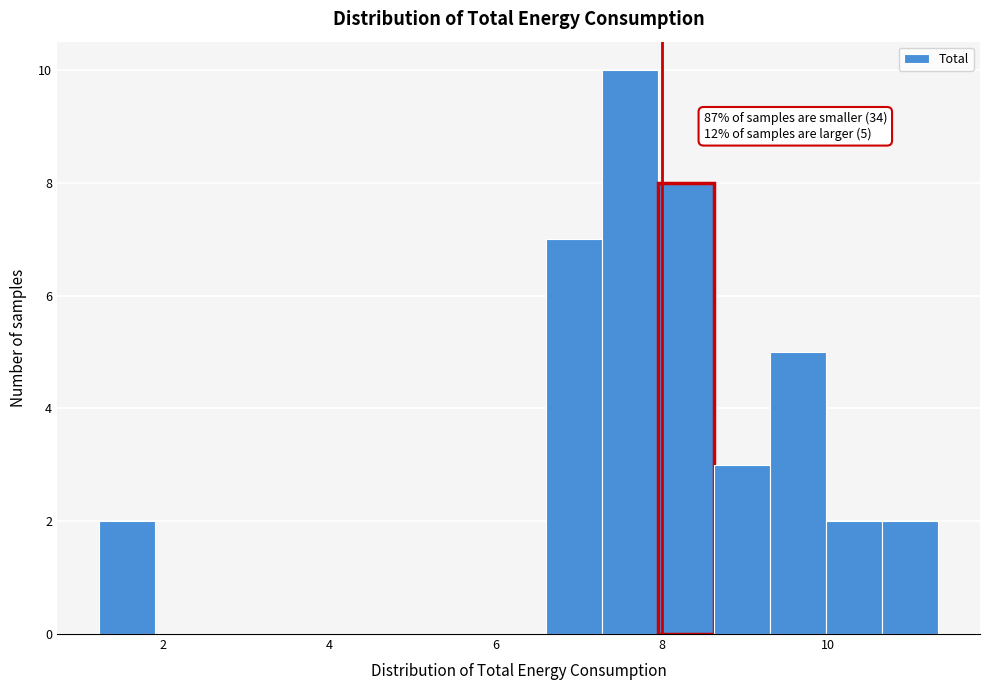

Read against the x-axis, roughly where is the centre of the tallest bar?

7.6